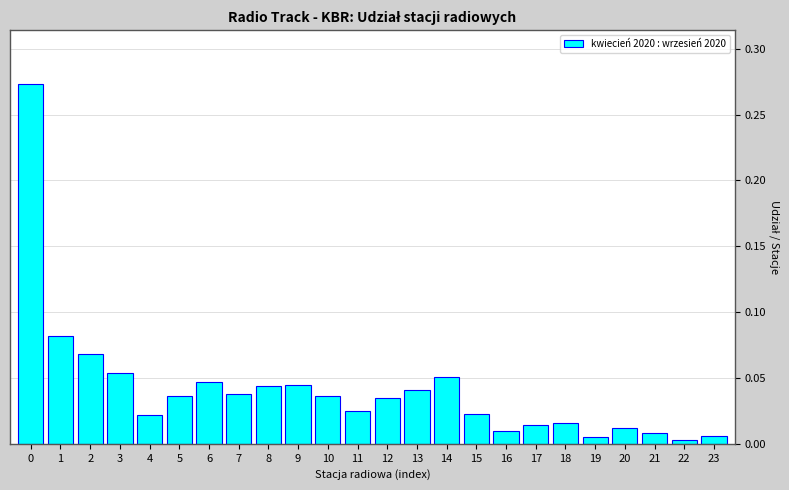

The chart shows a value of 0.0 at 10. True or false?

True